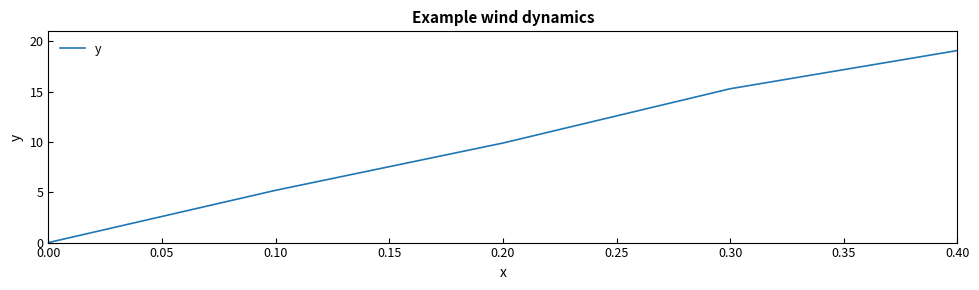

What is the difference between the values at 0.10 and 0.00?

5.2